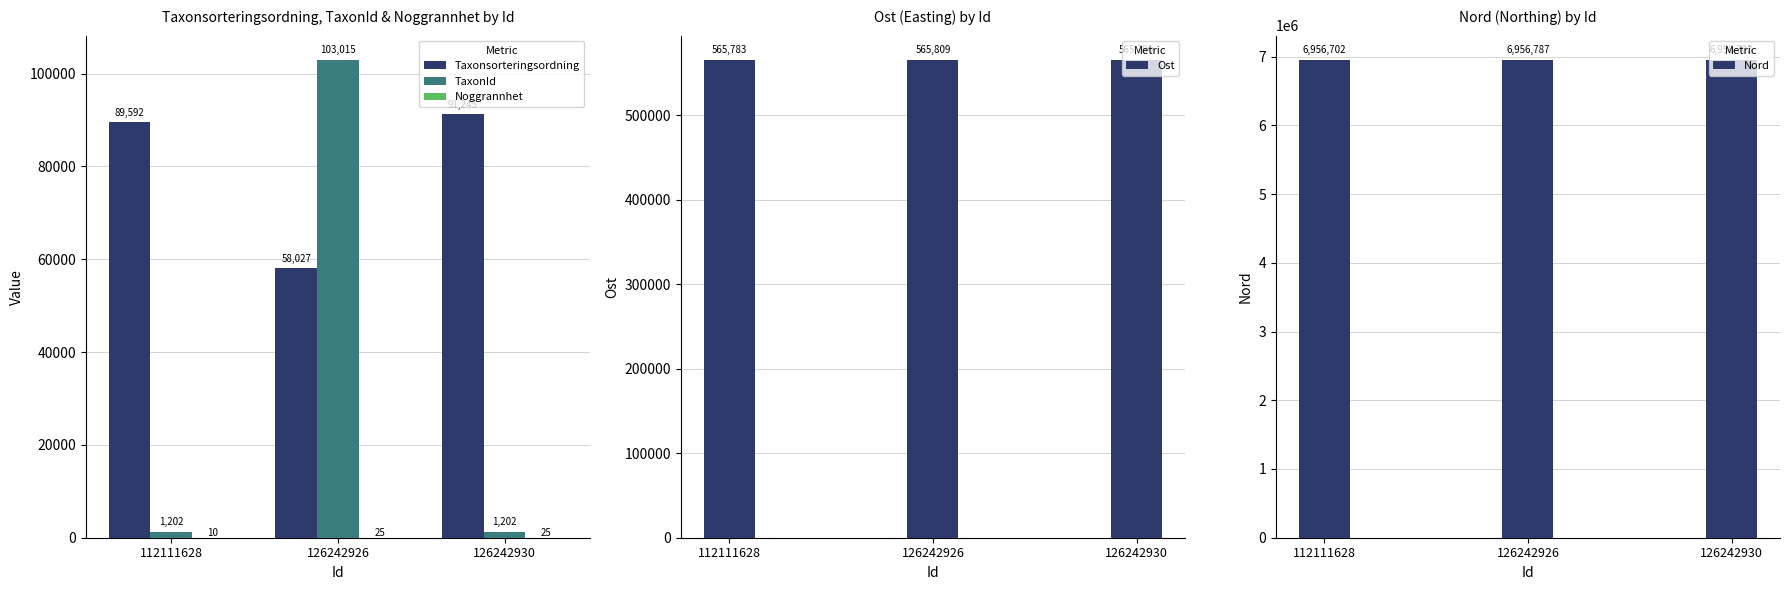

Is the value of Taxonsorteringsordning at 126242926 greater than the value of Ost at 126242926?

No